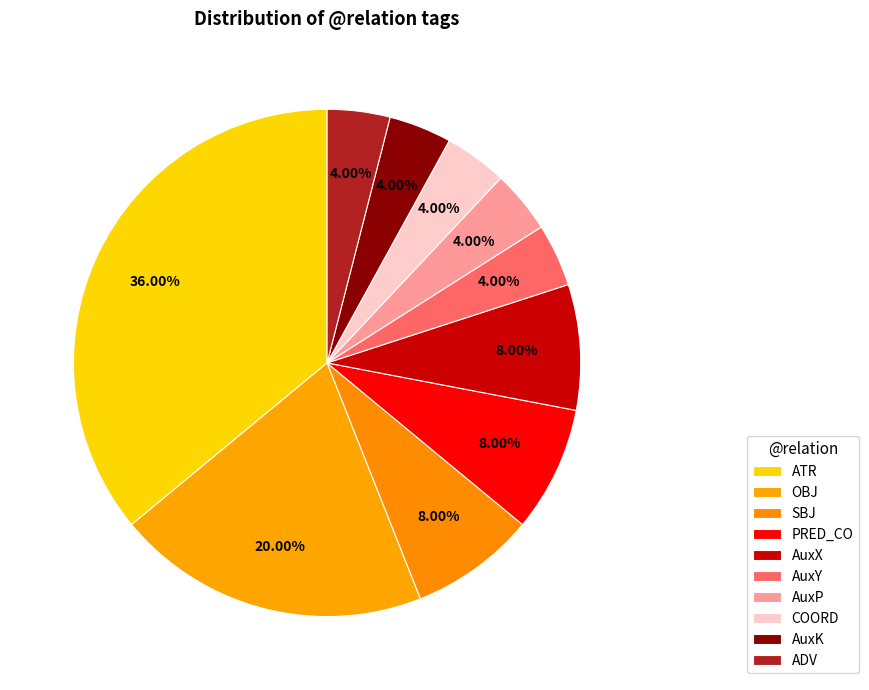

Between COORD and PRED_CO, which is larger?

PRED_CO